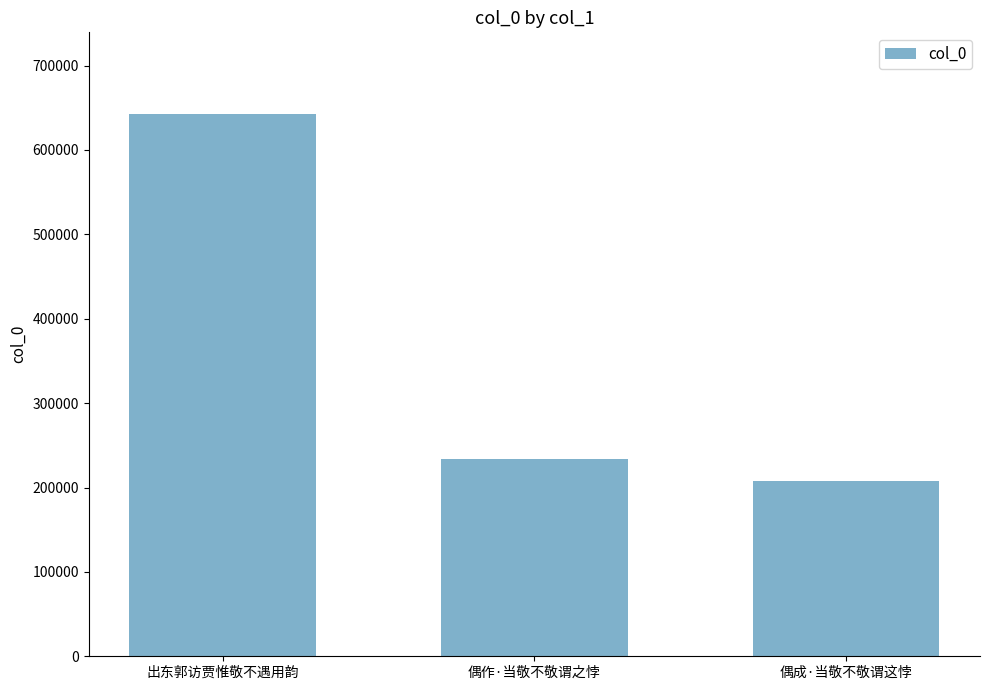

Rank the categories by value from highest to lowest.

出东郭访贾惟敬不遇用韵, 偶作·当敬不敬谓之悖, 偶成·当敬不敬谓这悖